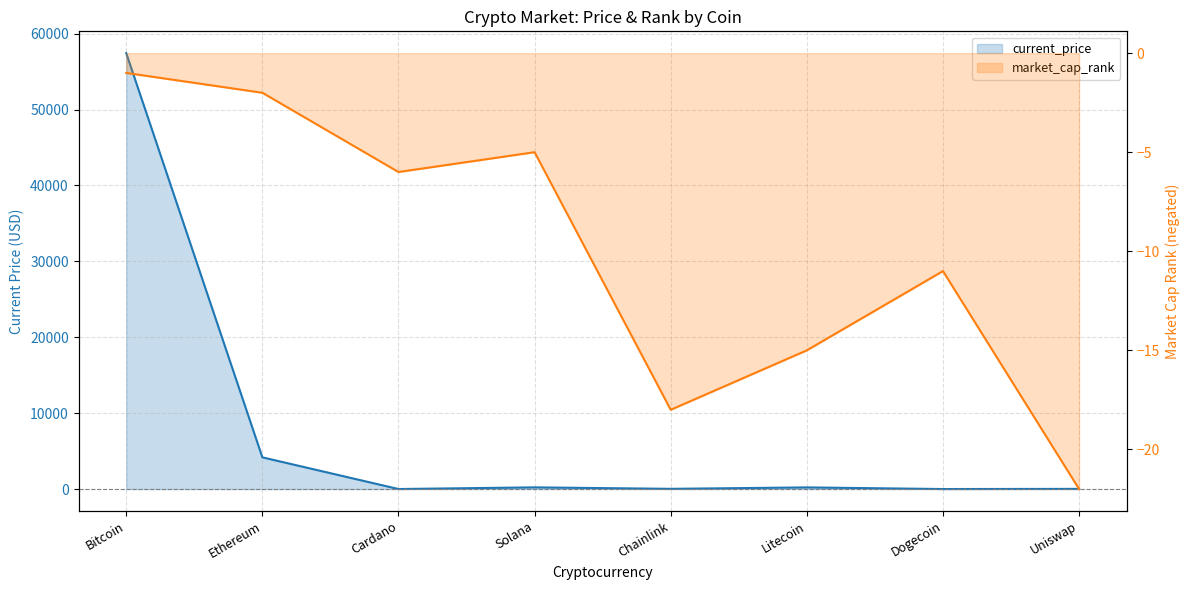

Which series has the largest range (max minus min)?

current_price